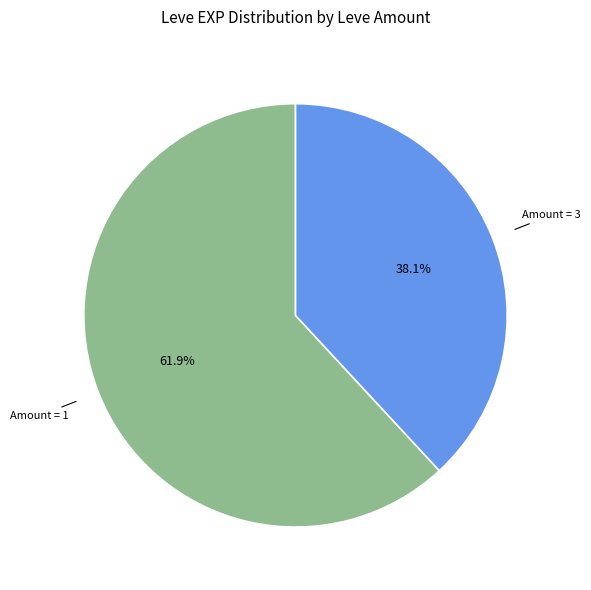

Is there a majority slice in this chart?

Yes